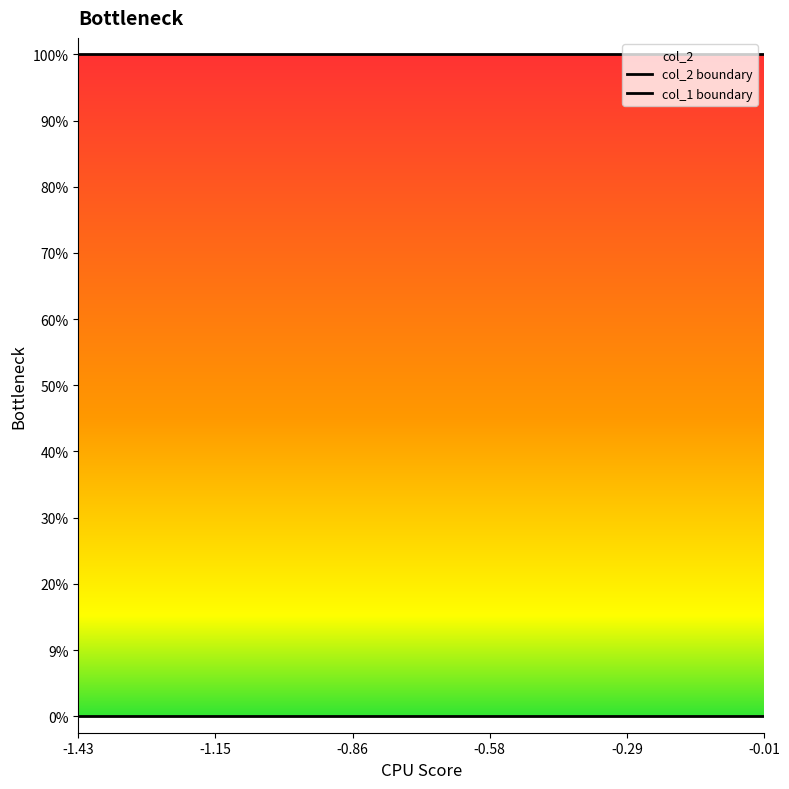

Does the chart display data point markers on the line(s)?

No